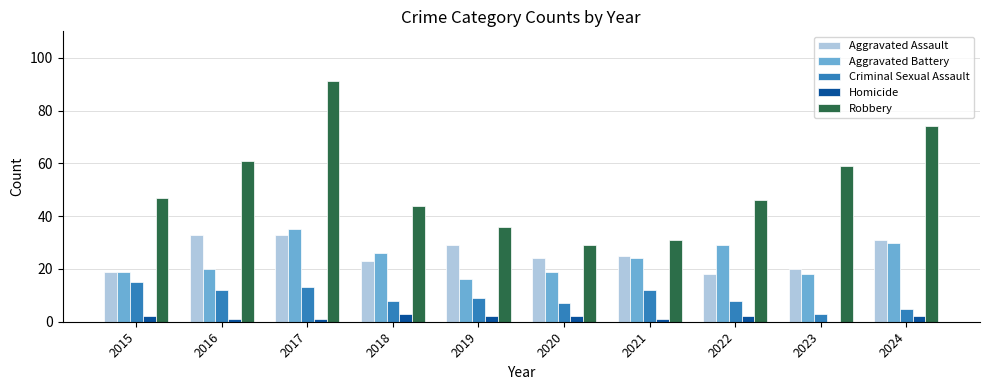

What is the sum of all Aggravated Battery values?

236